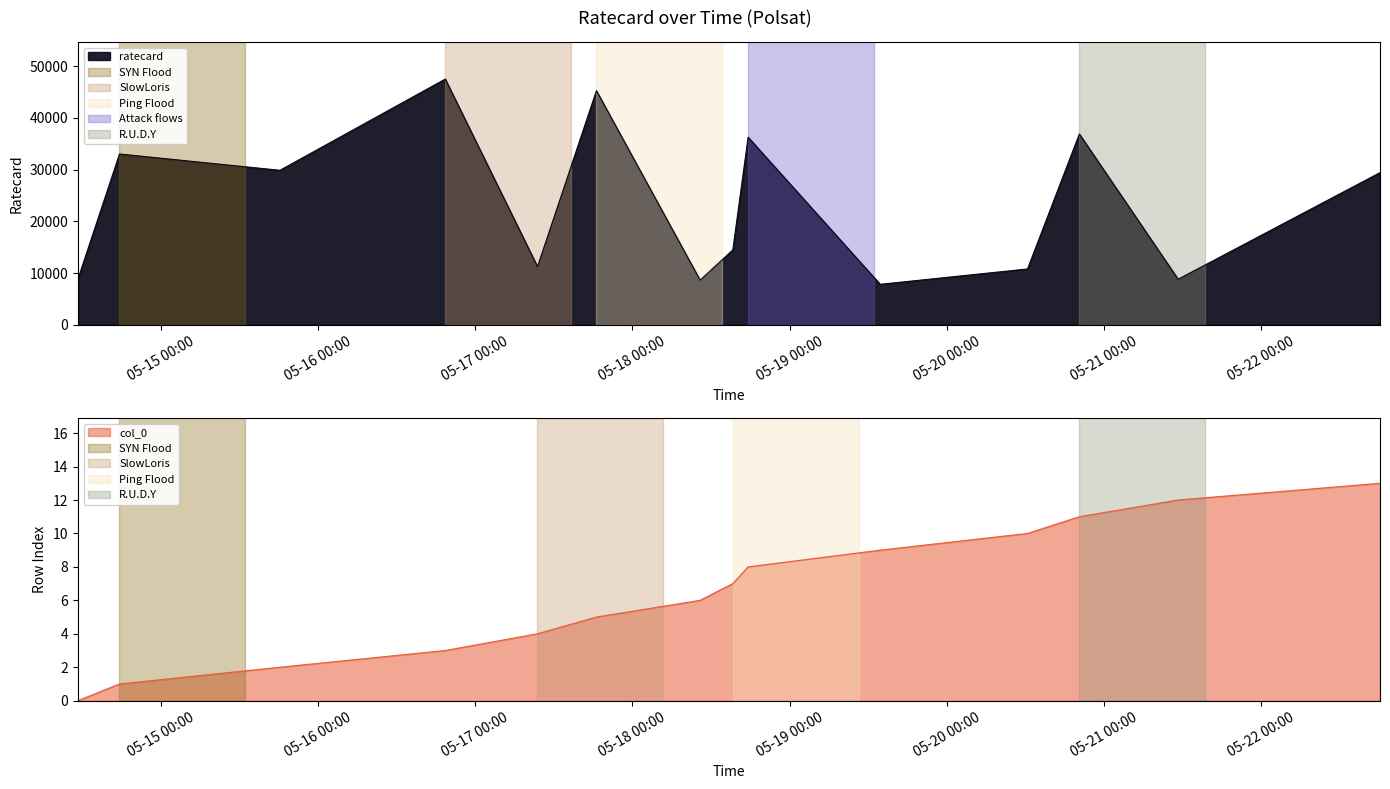

How many categories are shown in the chart?

14